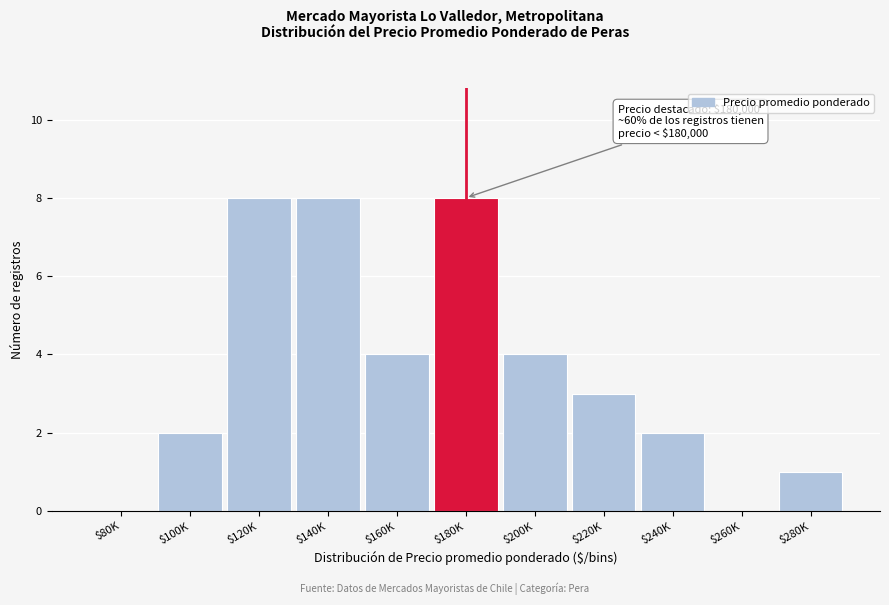

What is the sum of all values?

40